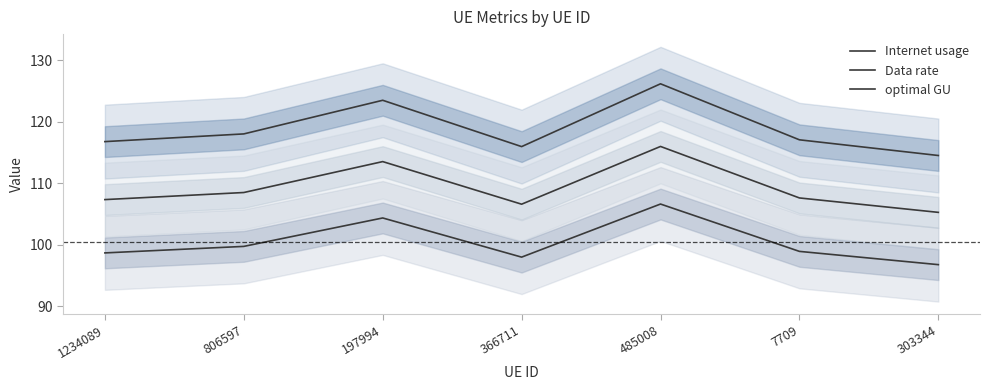

What position from the left is 1234089?

1